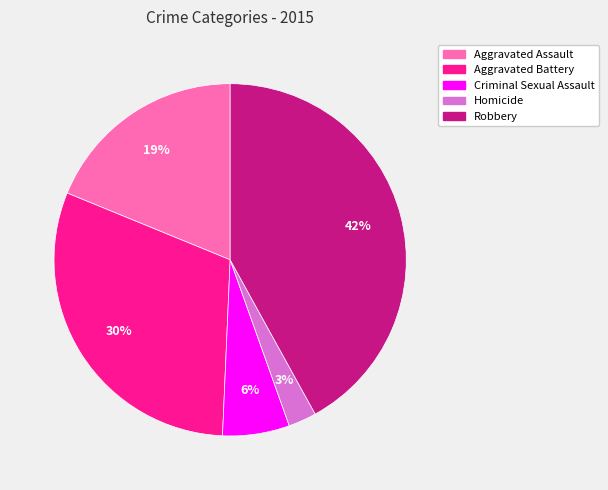

What is the ratio of the value at Aggravated Battery to the value at Robbery?

0.7